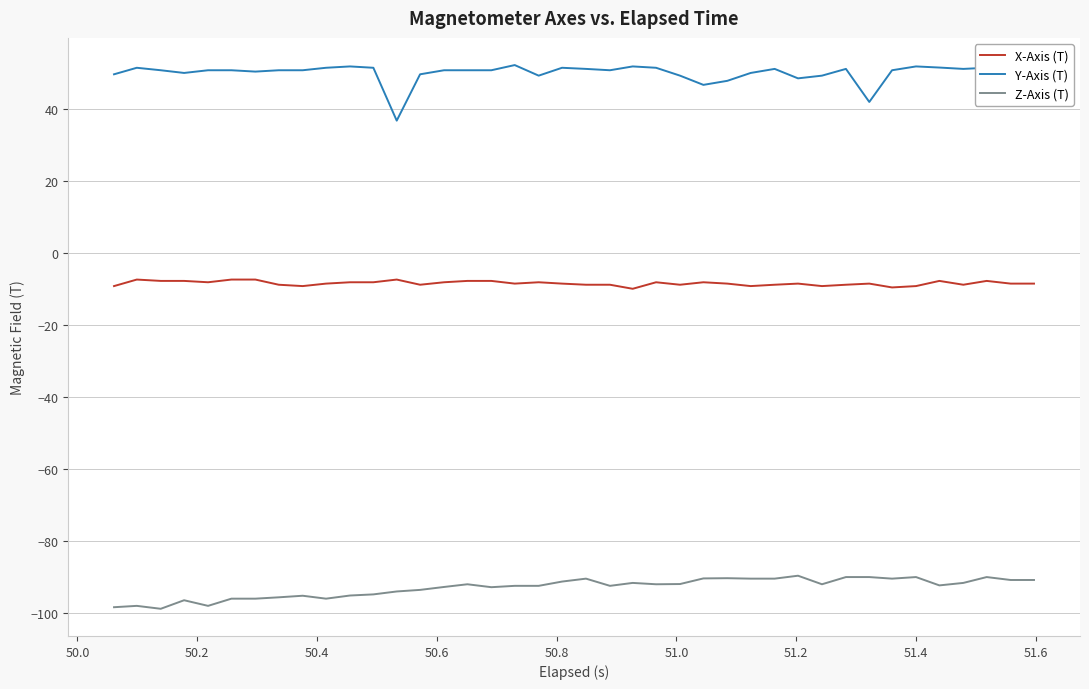

List the series in order of their overall mean, highest first.

Y-Axis (T), X-Axis (T), Z-Axis (T)